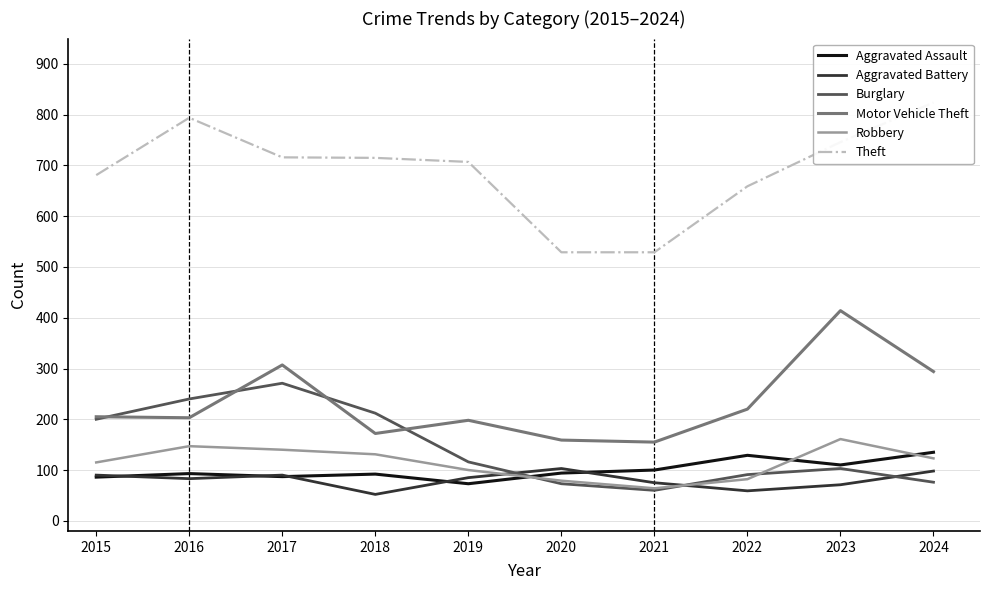

Which series has the widest spread of values?

Theft